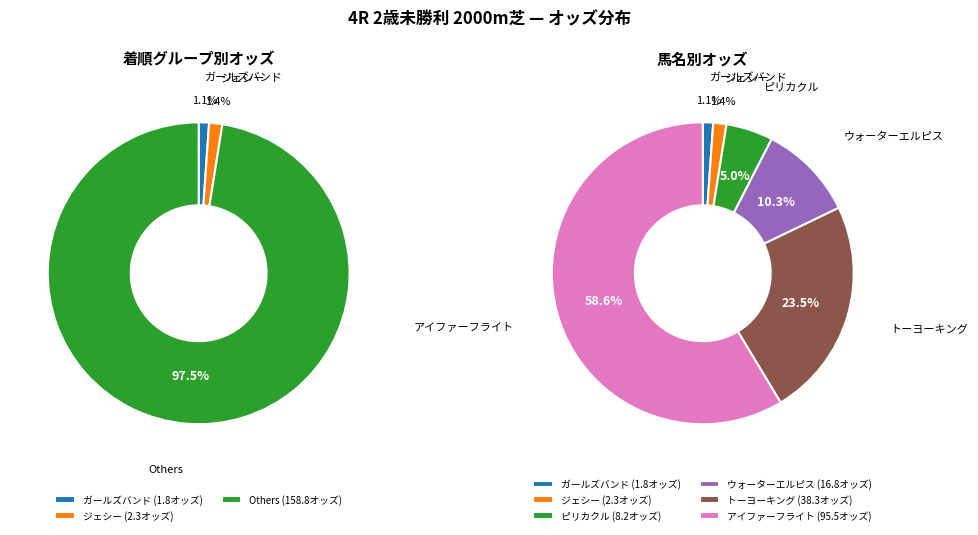

How many slices are in this pie chart?

6